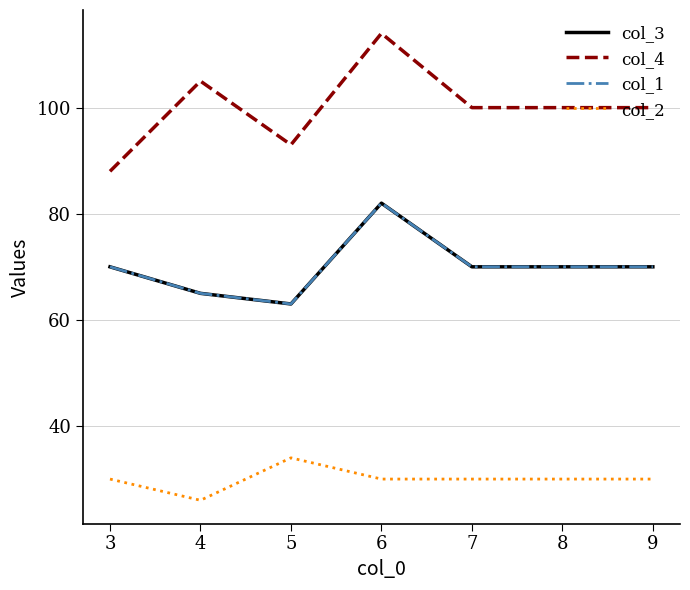

True or false: col_2 and col_1 cross at least once.

False